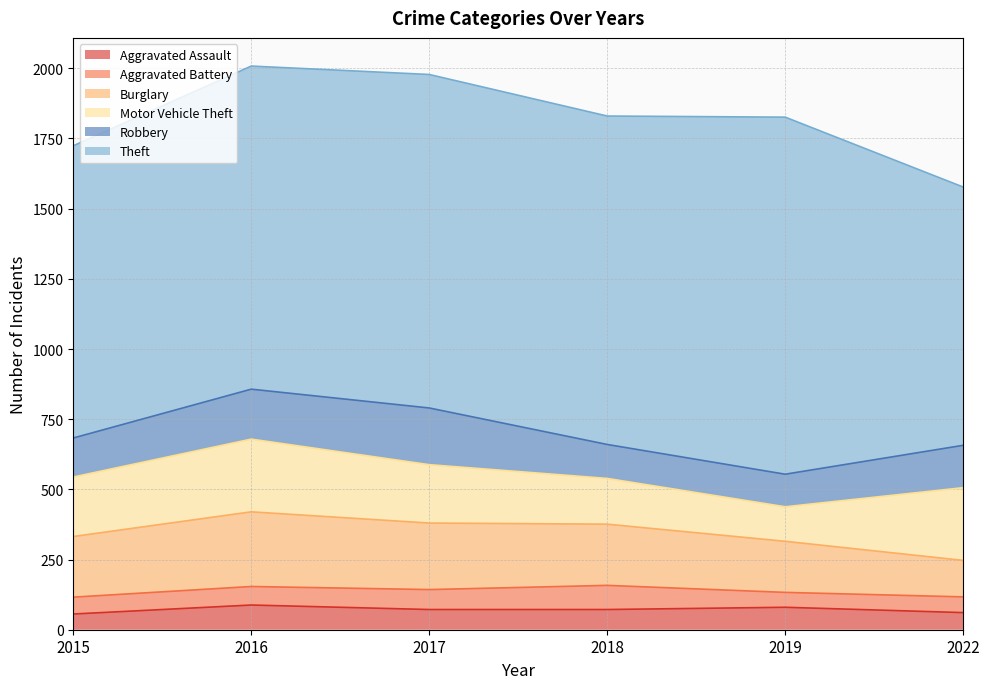

Which series changed the most between 2016 and 2019?

Motor Vehicle Theft